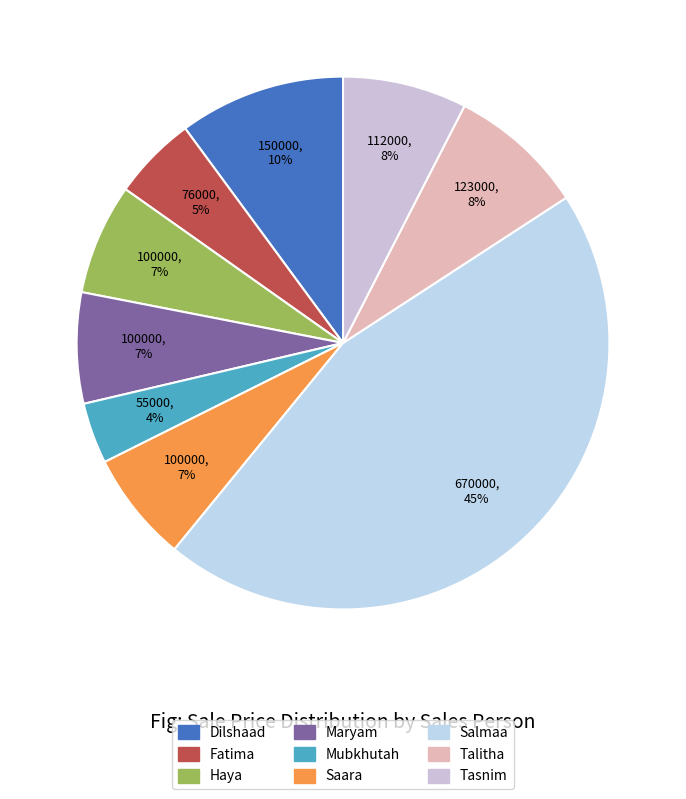

Is Fatima the majority of the pie?

No